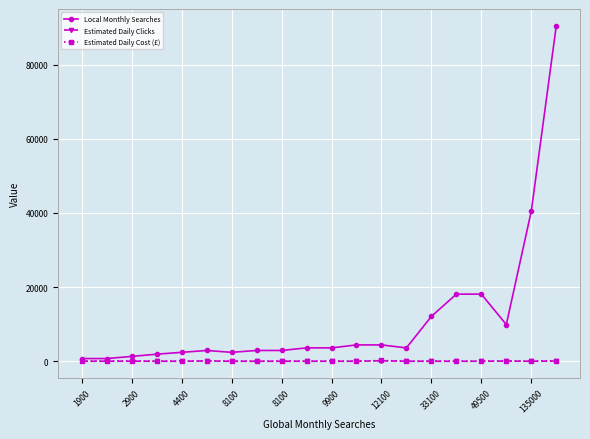

Which series has the largest total across all categories?

Local Monthly Searches